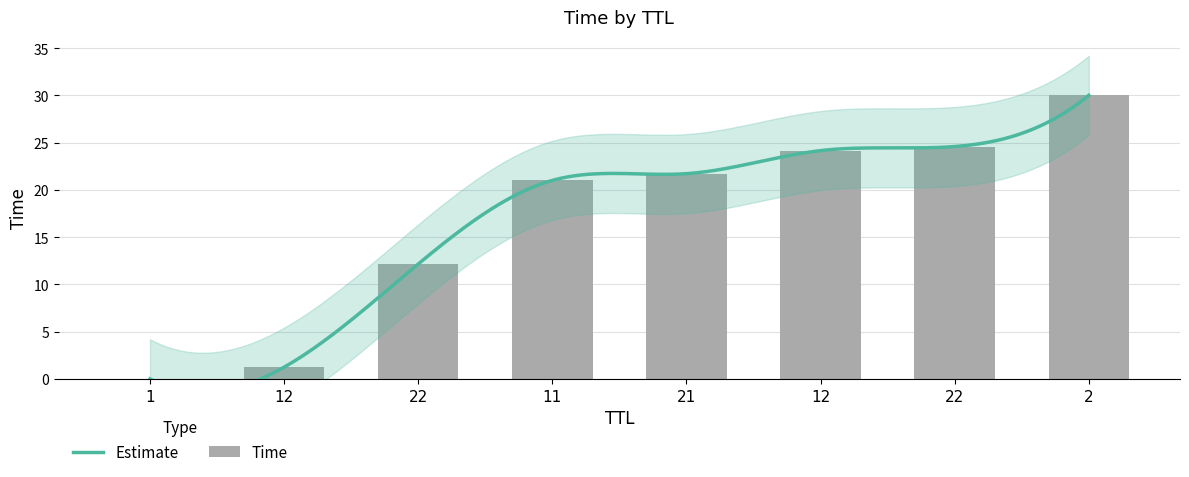

Reading left to right, what are all the values shown in this chart?

0.0	1.2	12.2	21.0	21.7	24.2	24.6	30.0